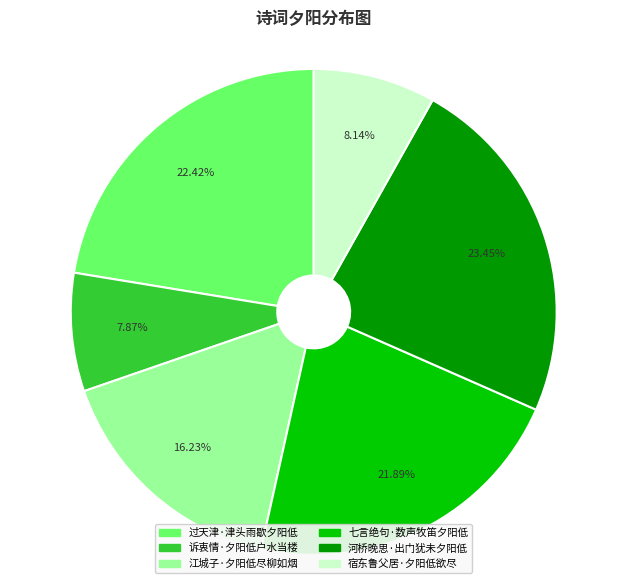

How many segments does this pie chart have?

6